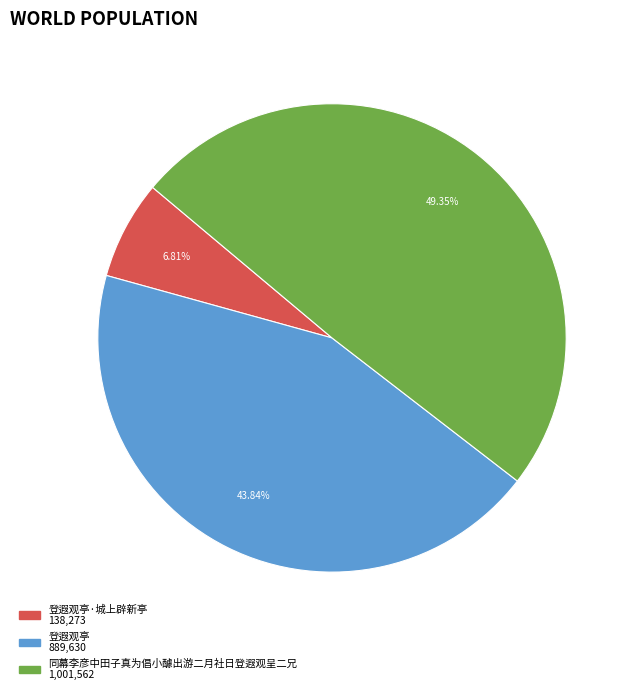

Is there any slice that represents more than half of the pie?

No